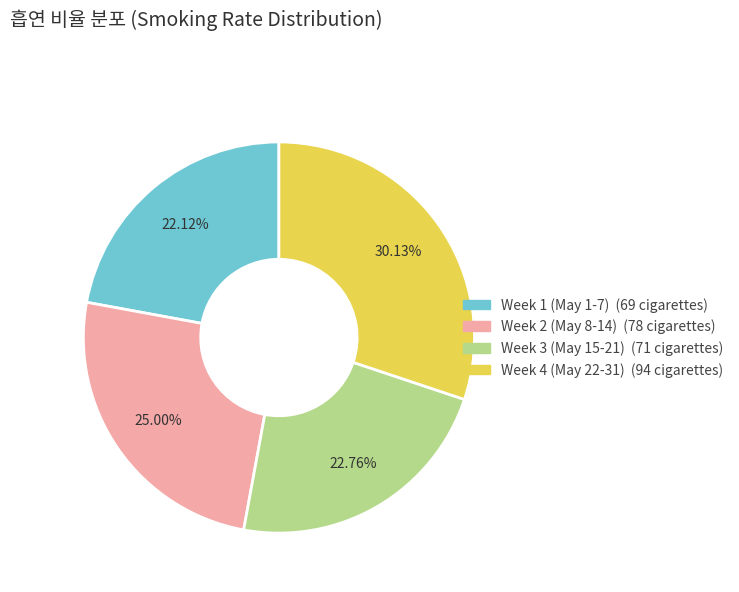

Is there a majority slice in this chart?

No